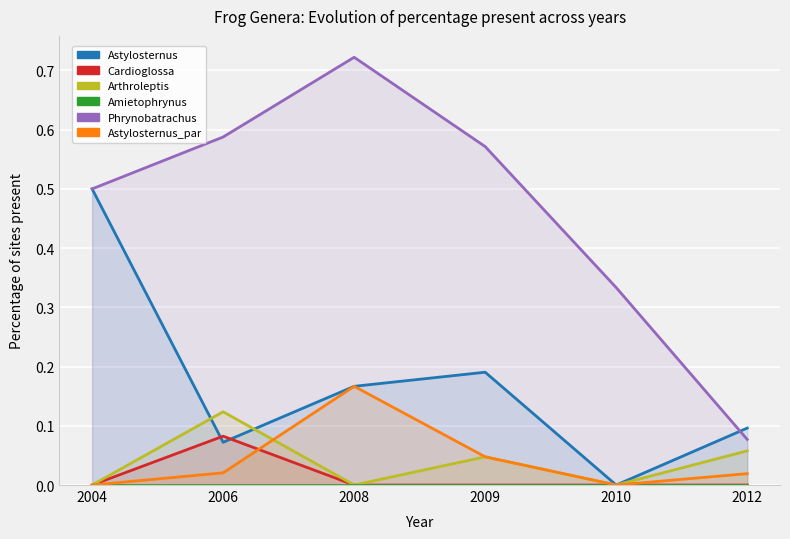

True or false: Astylosternus_par and Astylosternus cross at least once.

False